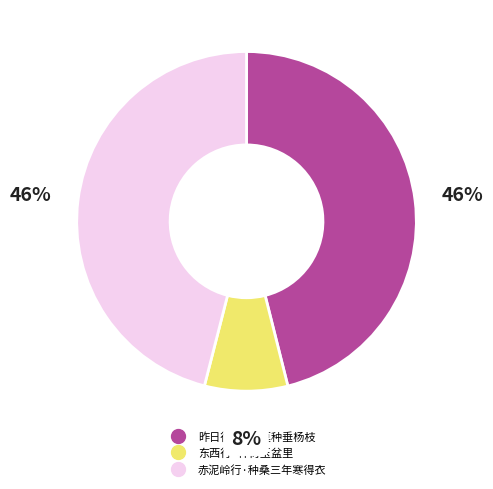

Does 赤泥岭行·种桑三年寒得衣 represent more than half of the total?

No